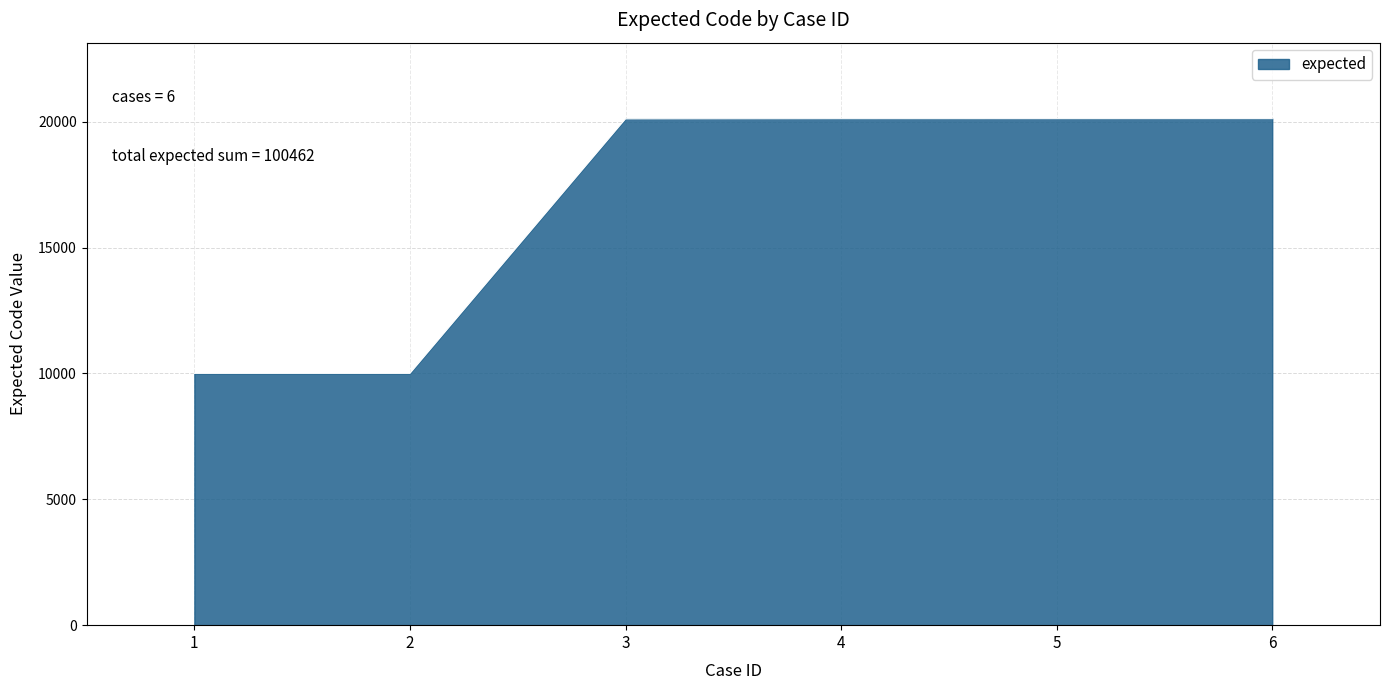

The value at 5 is 20117. True or false?

True